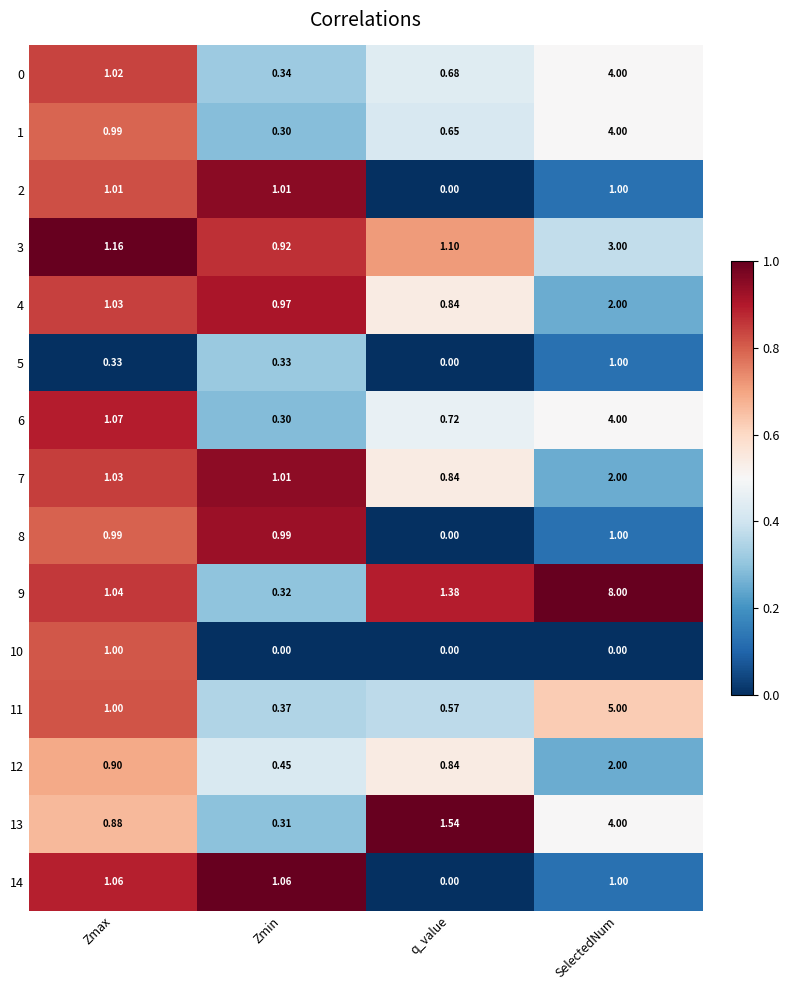

At how many categories does at least one series exceed 0?

4